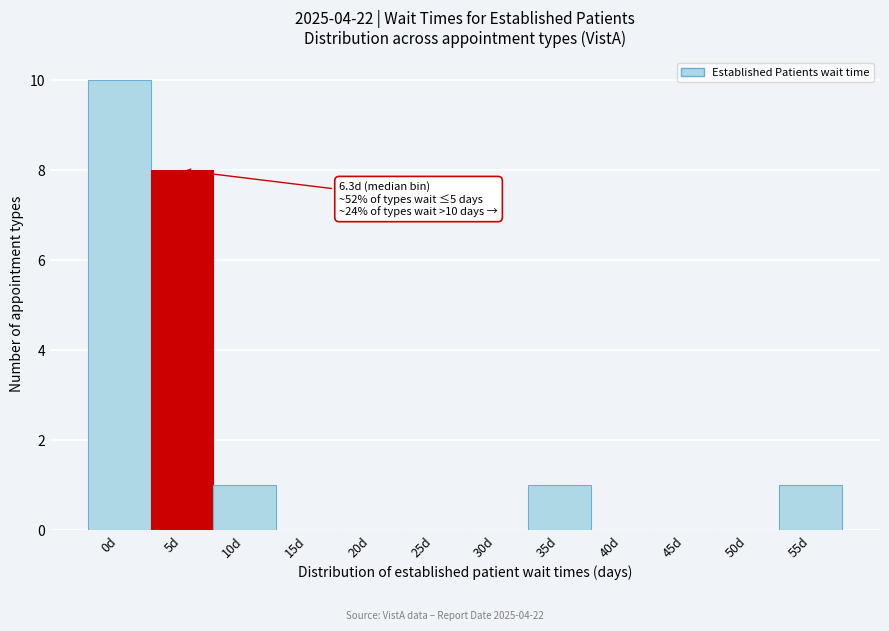

Reading left to right, list all the values displayed in this chart.

0d=10	5d=8	10d=1	15d=0	20d=0	25d=0	30d=0	35d=1	40d=0	45d=0	50d=0	55d=1